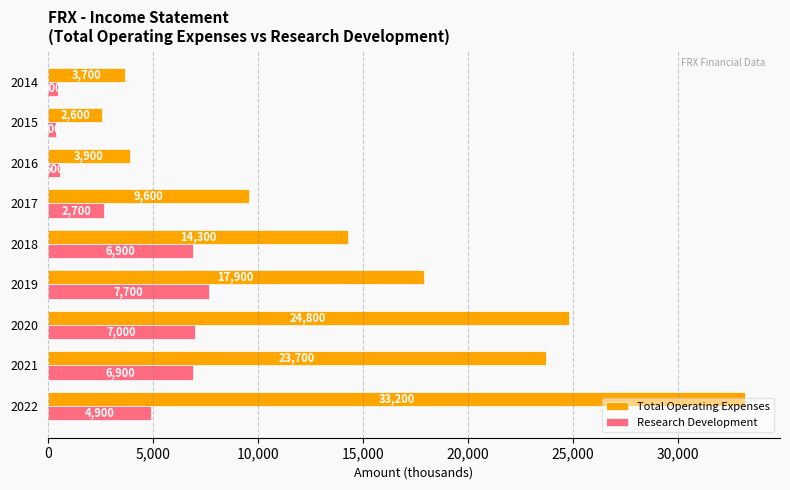

Is the value of Total Operating Expenses at 2021 greater than the value of Research Development at 2019?

Yes